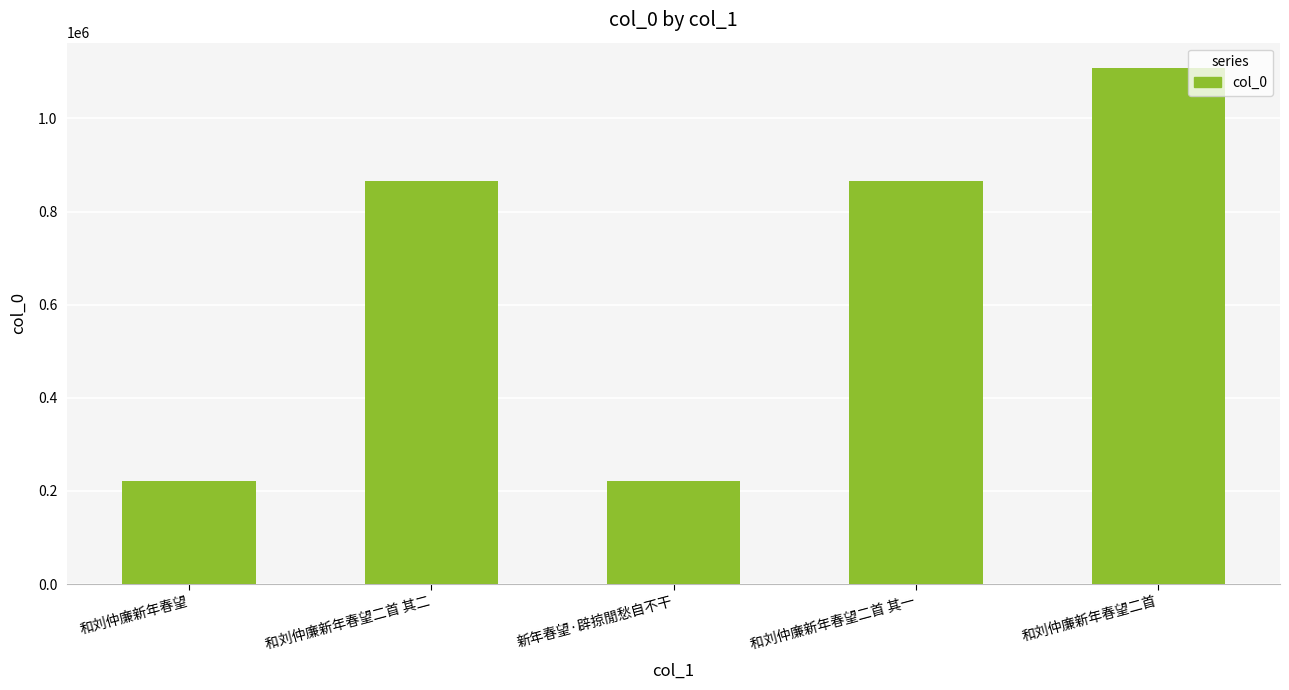

True or false: the data shows 221953 at 和刘仲廉新年春望.

True